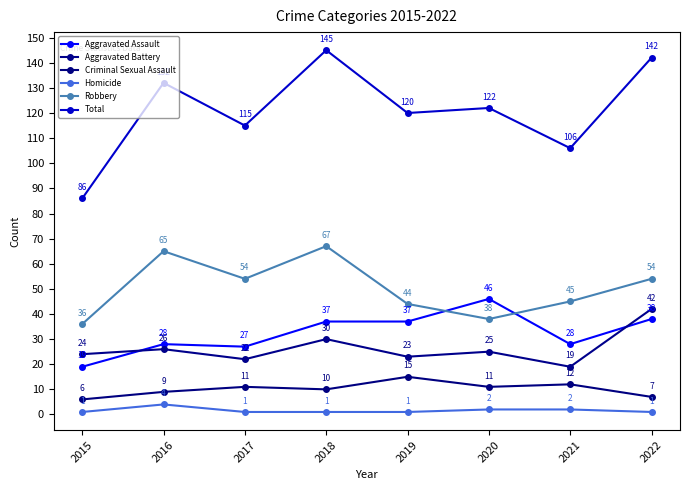

What is the maximum value for Aggravated Assault?

46